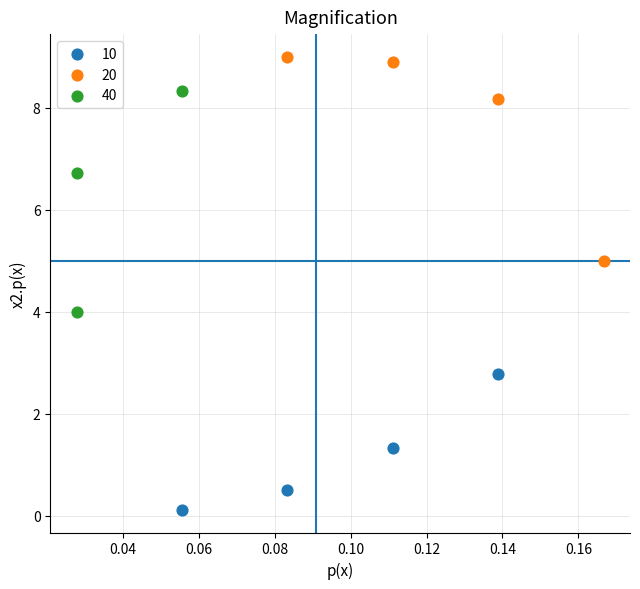

Which series reaches the maximum Y coordinate?

20